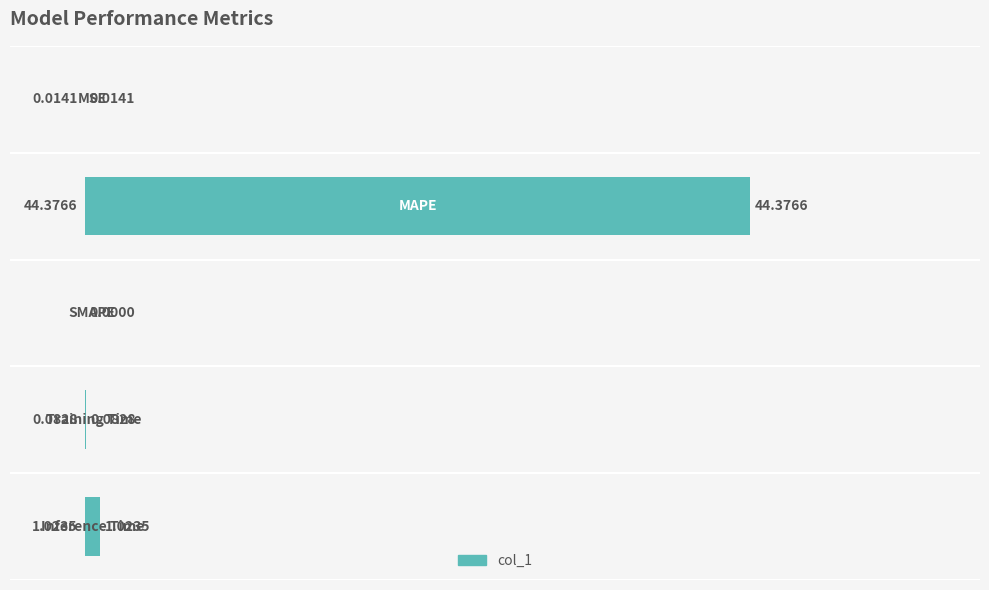

What is the sum of all values?

45.5